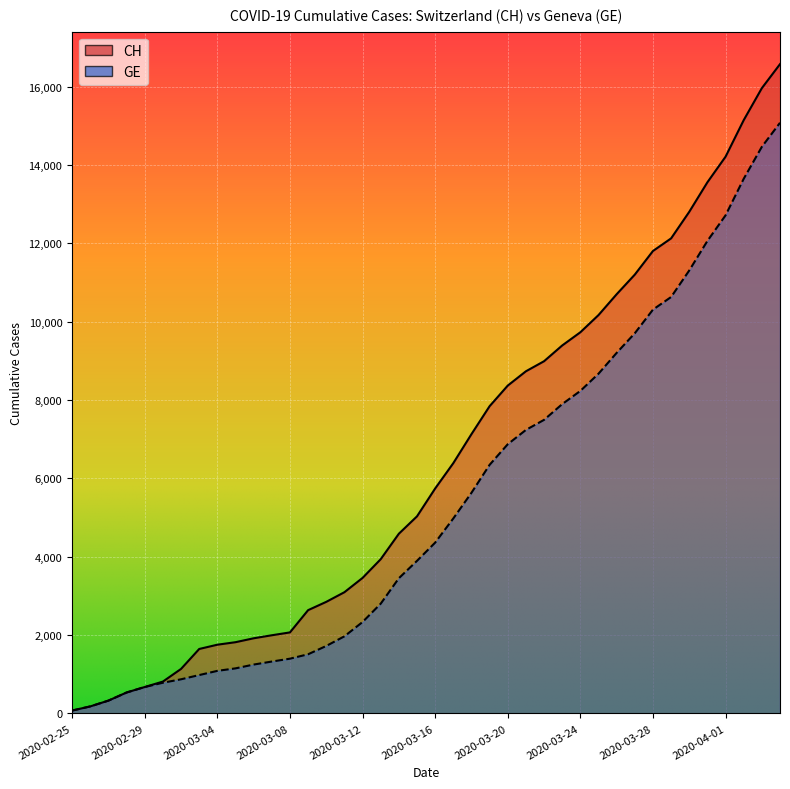

Where does the GE series first go above 4359?

2020-03-17